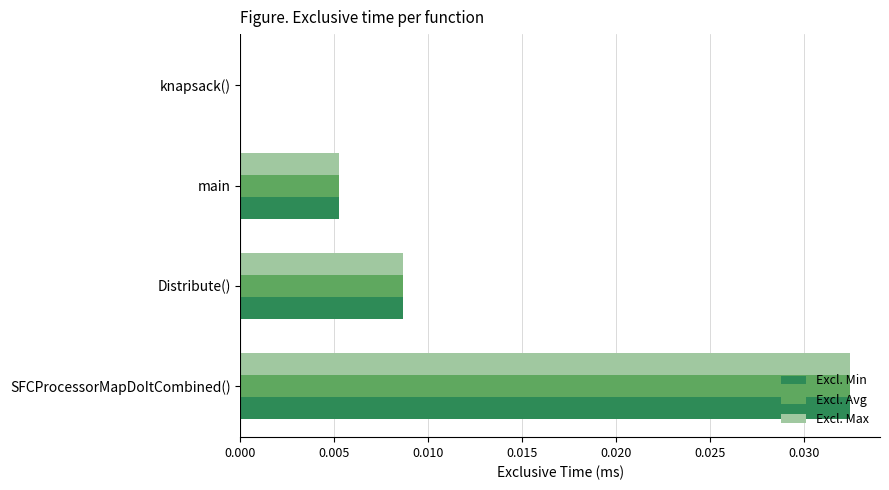

What are all the series names shown in the legend?

Excl. Min, Excl. Avg, Excl. Max